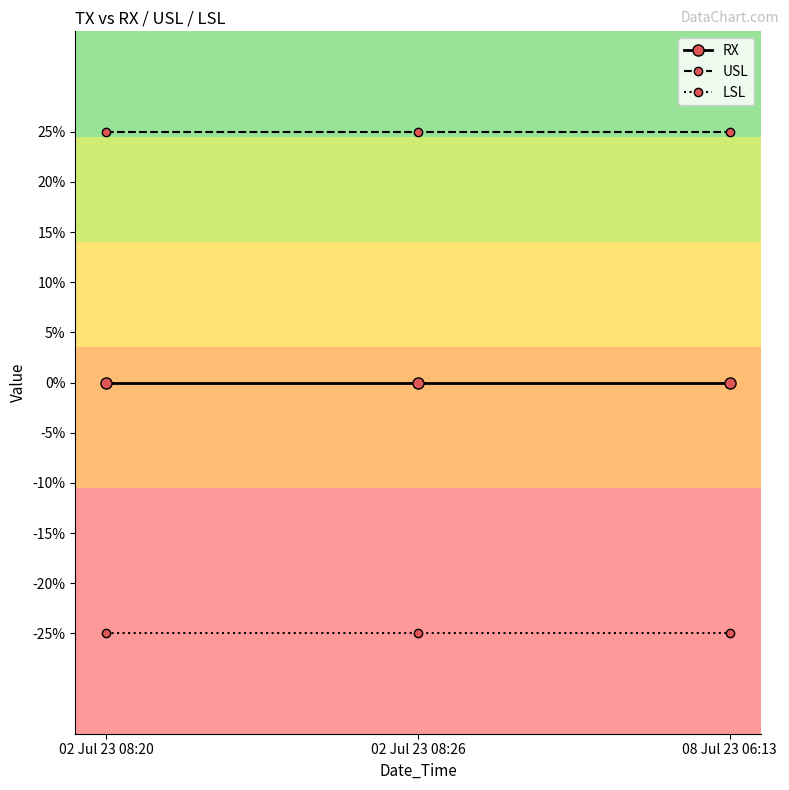

Does the chart have visible grid lines?

No